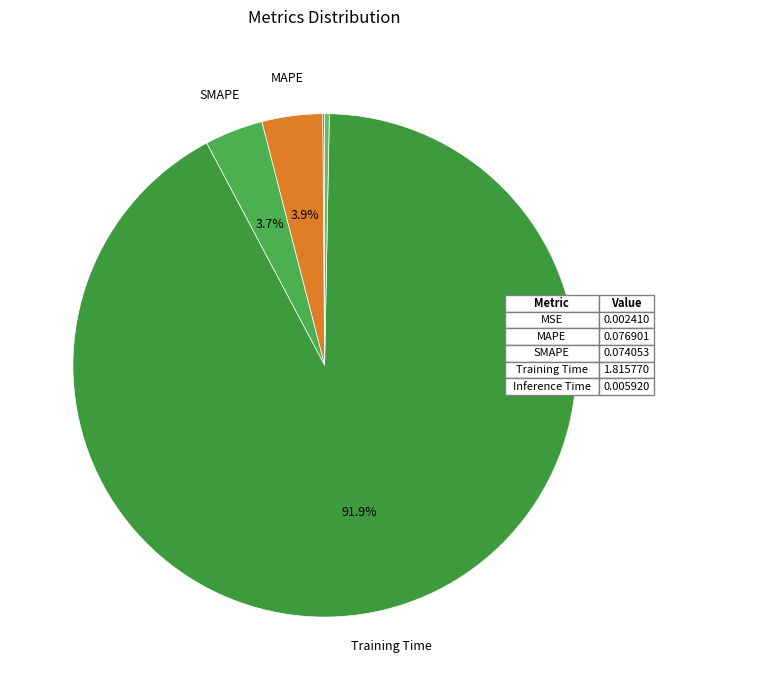

How many segments does this pie chart have?

5